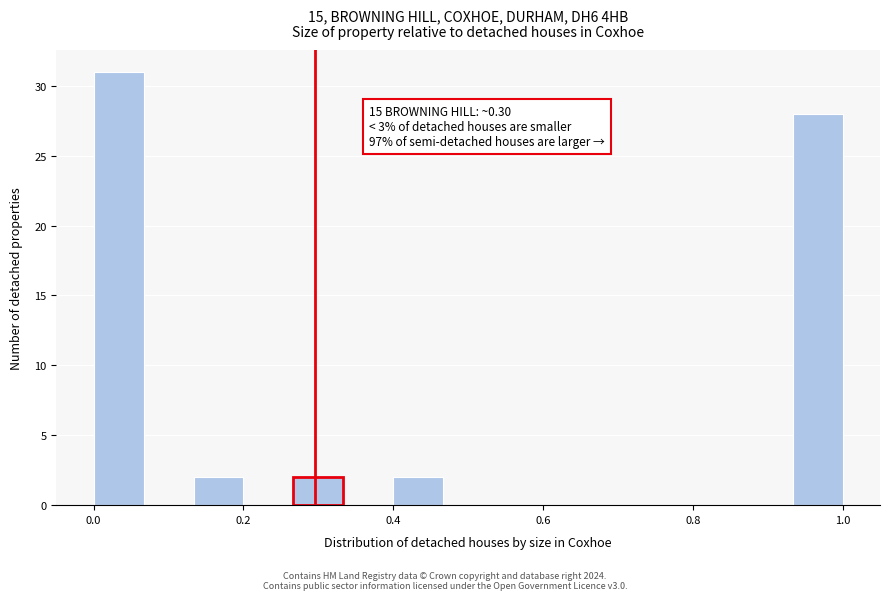

Around what value on the x-axis is the tallest bar? Give the approximate position of its centre, as read against the axis.

0.04